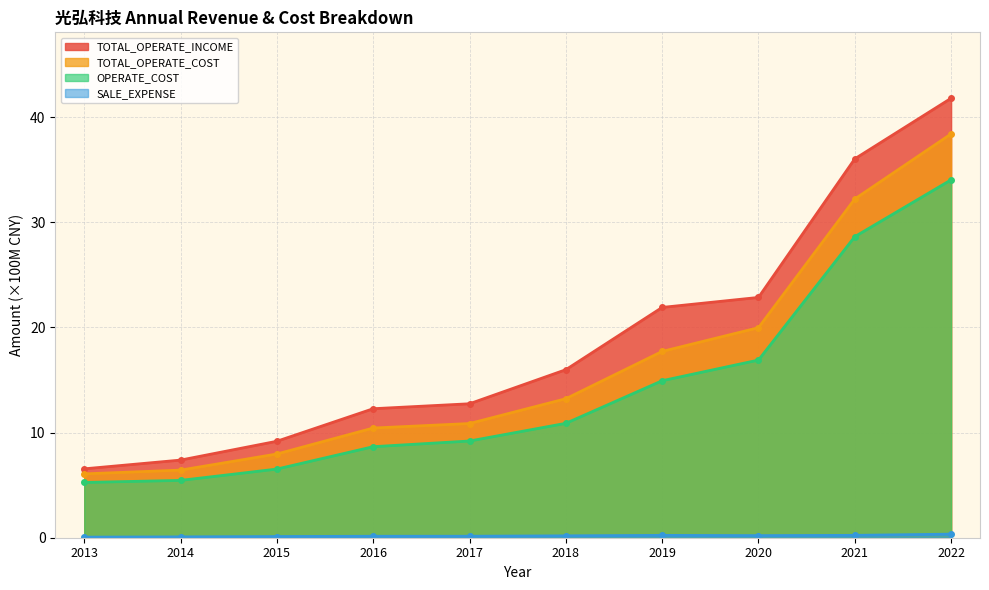

Between 2022 and 2019, which is larger?

2022